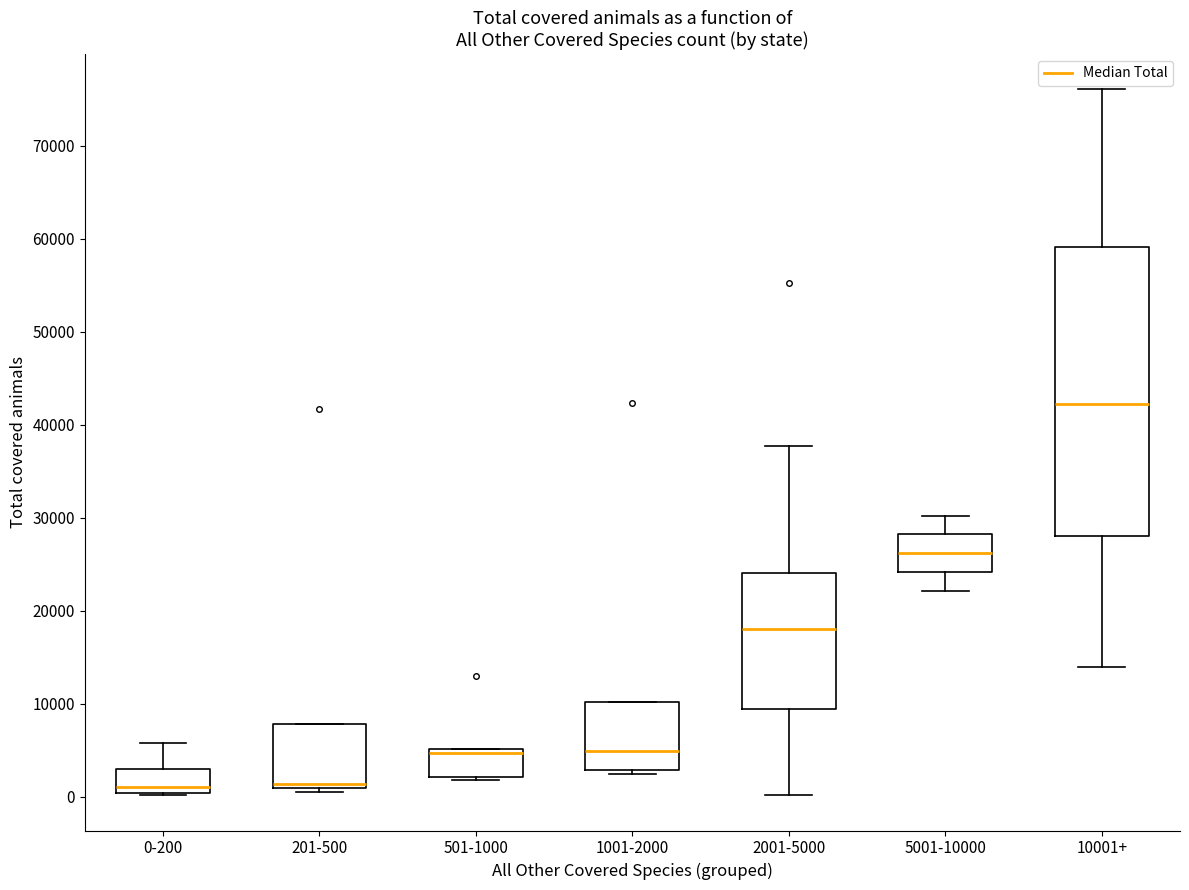

Reading left to right, transcribe this box plot: for each box, give where its median line is, the range the box spans, and where its two whiskers end, as read against the y-axis. The values are not printed on the chart, so give them approximately, as read against the axis.

0-200: median 1000, box 0 to 3000, whiskers 0 to 6000
201-500: median 1000 (just above the box's lower edge), box 1000 to 8000, whiskers 1000 (just below the box's lower edge) to 8000
501-1000: median 5000 (just below the box's upper edge), box 2000 to 5000, whiskers 2000 (just below the box's lower edge) to 5000
1001-2000: median 5000, box 3000 to 10000, whiskers 2000 to 10000
2001-5000: median 18000, box 9000 to 24000, whiskers 0 to 38000
5001-10000: median 26000, box 24000 to 28000, whiskers 22000 to 30000
10001+: median 42000, box 28000 to 59000, whiskers 14000 to 76000